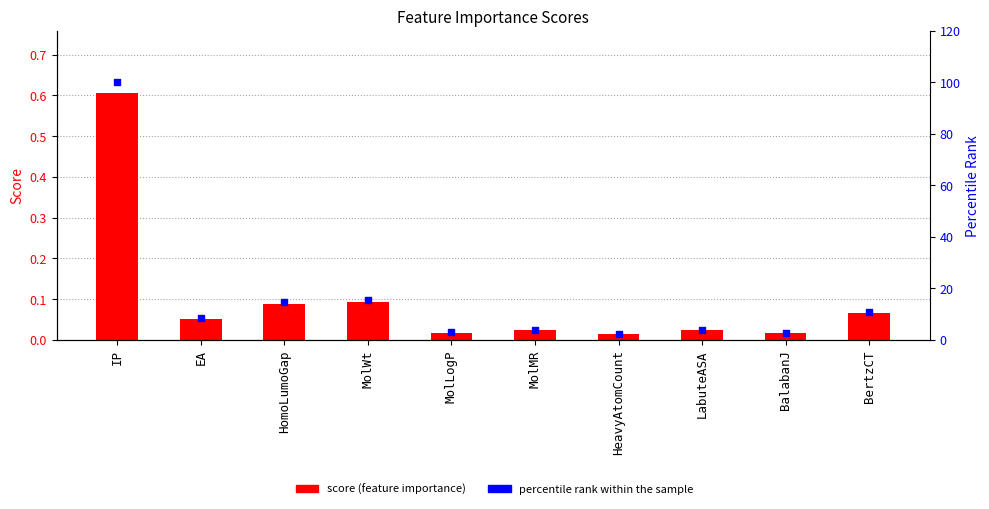

Is the value of percentile rank within the sample at MolWt greater than the value of score at HeavyAtomCount?

Yes